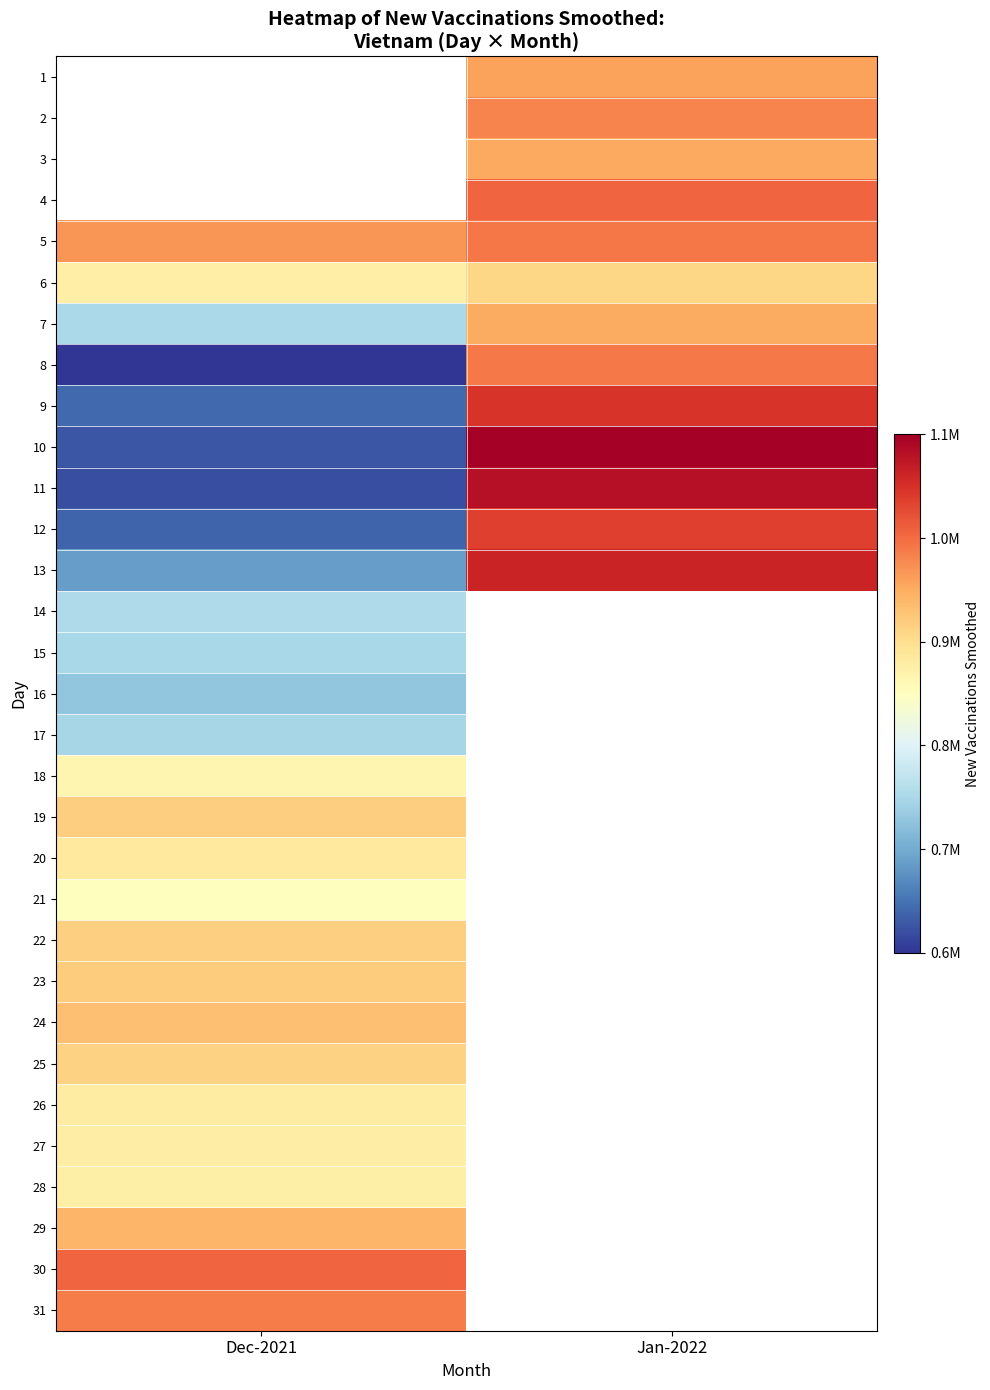

What is the smallest value displayed?

685802.0